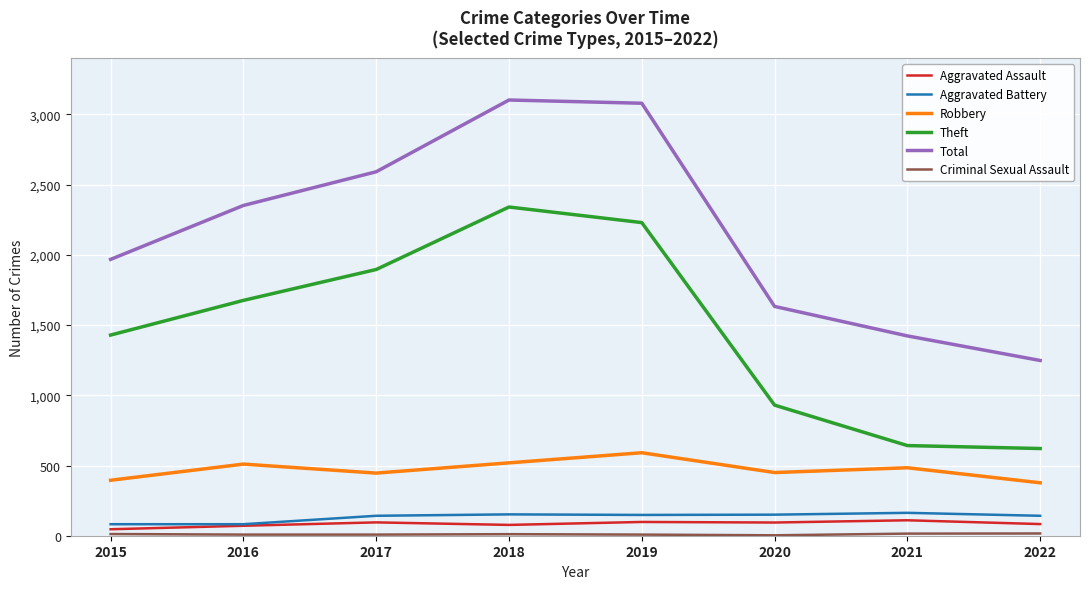

What is the smallest value displayed?

3